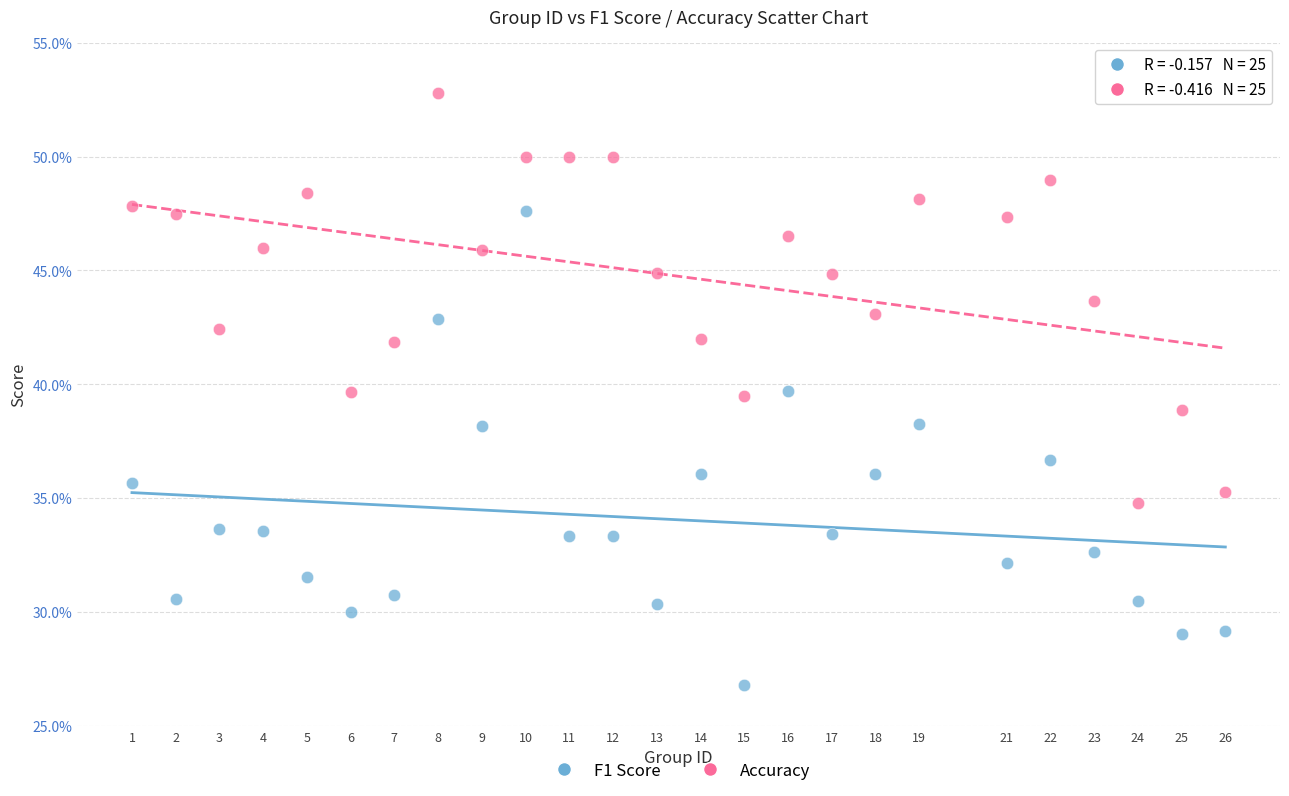

Which series has the widest spread of Y values?

F1 Score